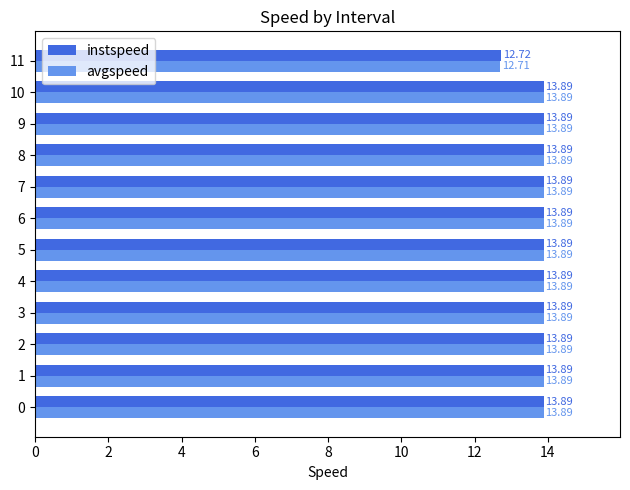

What is the total value across all series at 6?

27.8